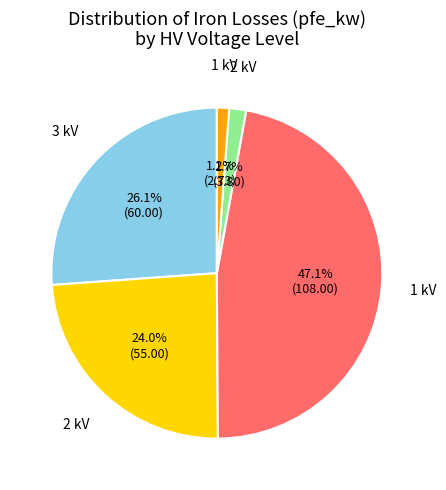

Is there any slice that represents more than half of the pie?

No